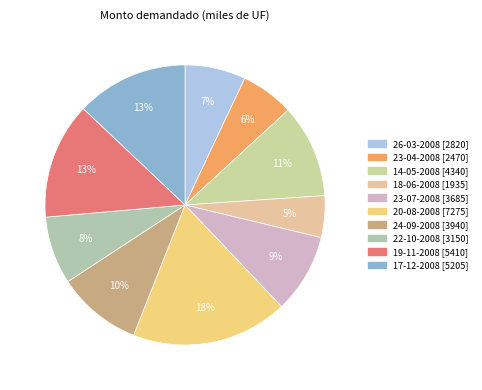

What percentage is NOT represented by 14-05-2008?

89.2%